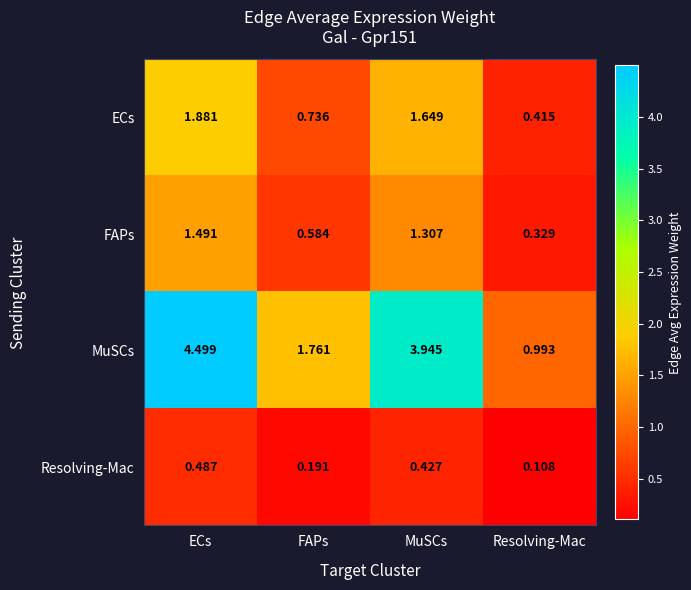

Where does the FAPs series first go above 1?

ECs